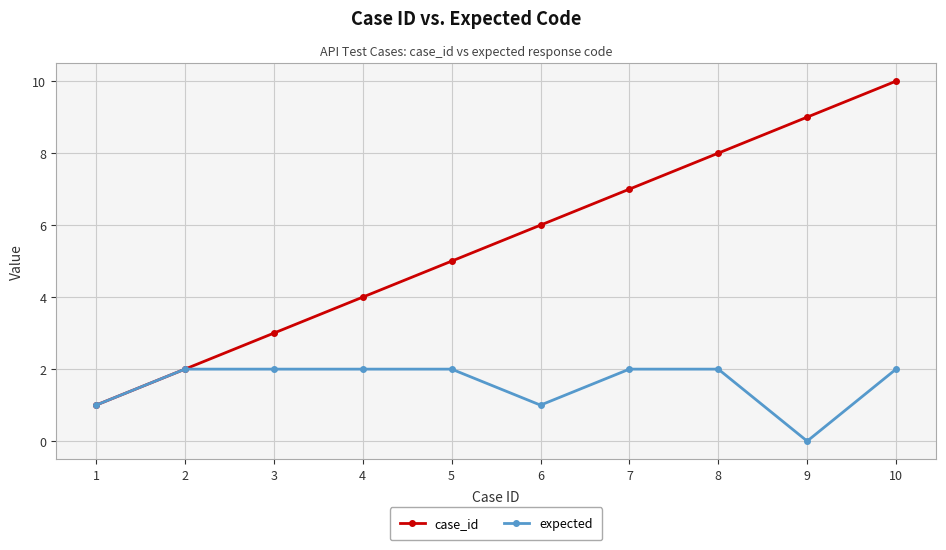

Reading right to left, transcribe all the data shown in this chart.

case_id: 10=10	9=9	8=8	7=7	6=6	5=5	4=4	3=3	2=2	1=1
expected: 10=2	9=0	8=2	7=2	6=1	5=2	4=2	3=2	2=2	1=1